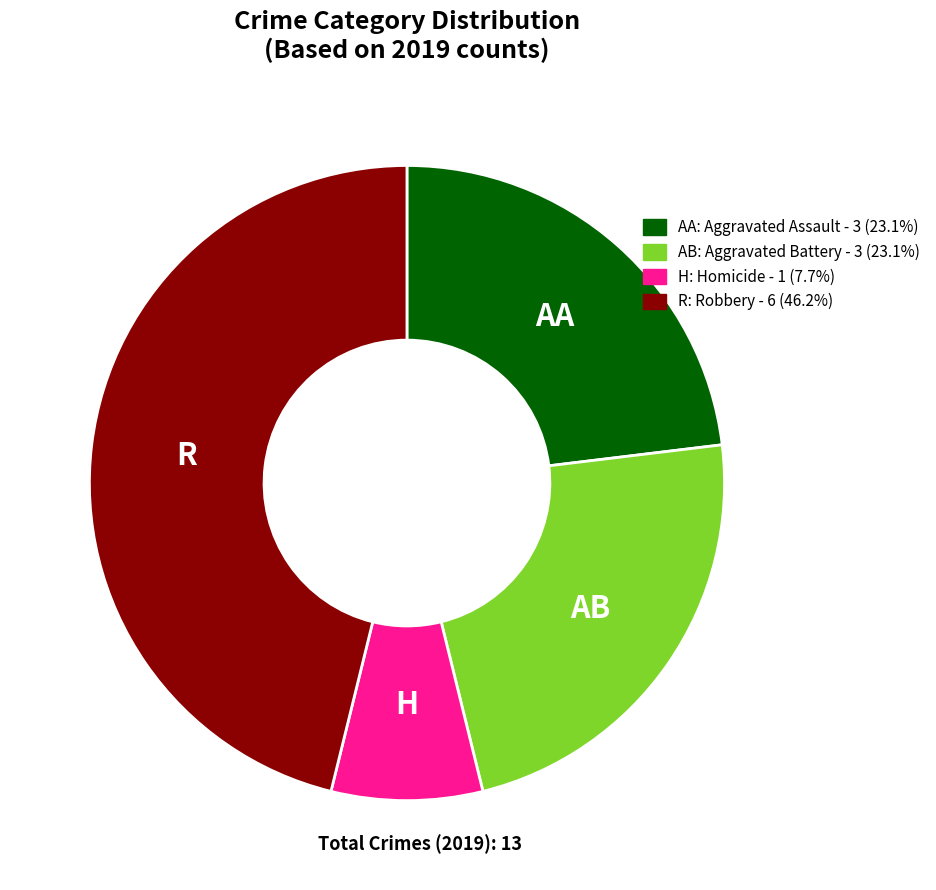

Combined, do H: Homicide - 1 (7.7%) and R: Robbery - 6 (46.2%) account for over 50%?

Yes